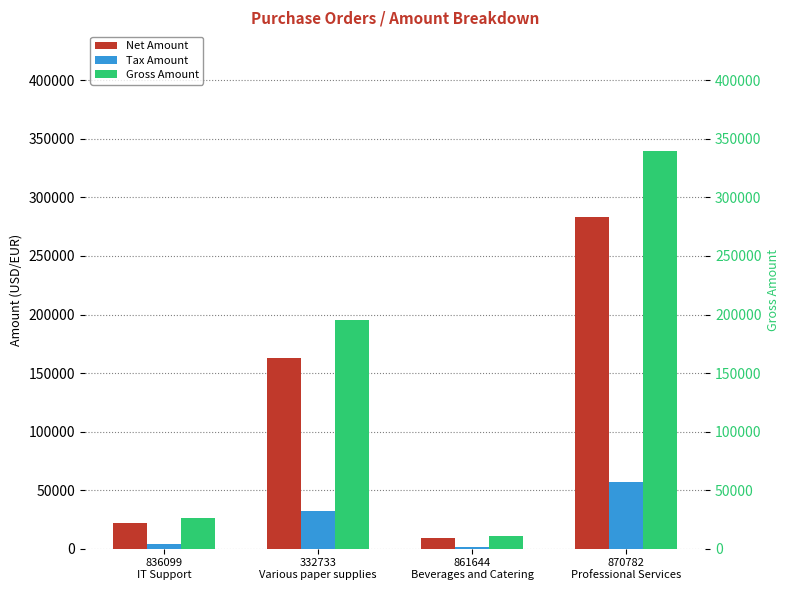

What is the value of the Tax Amount bar at the 4th from the left?

56651.8